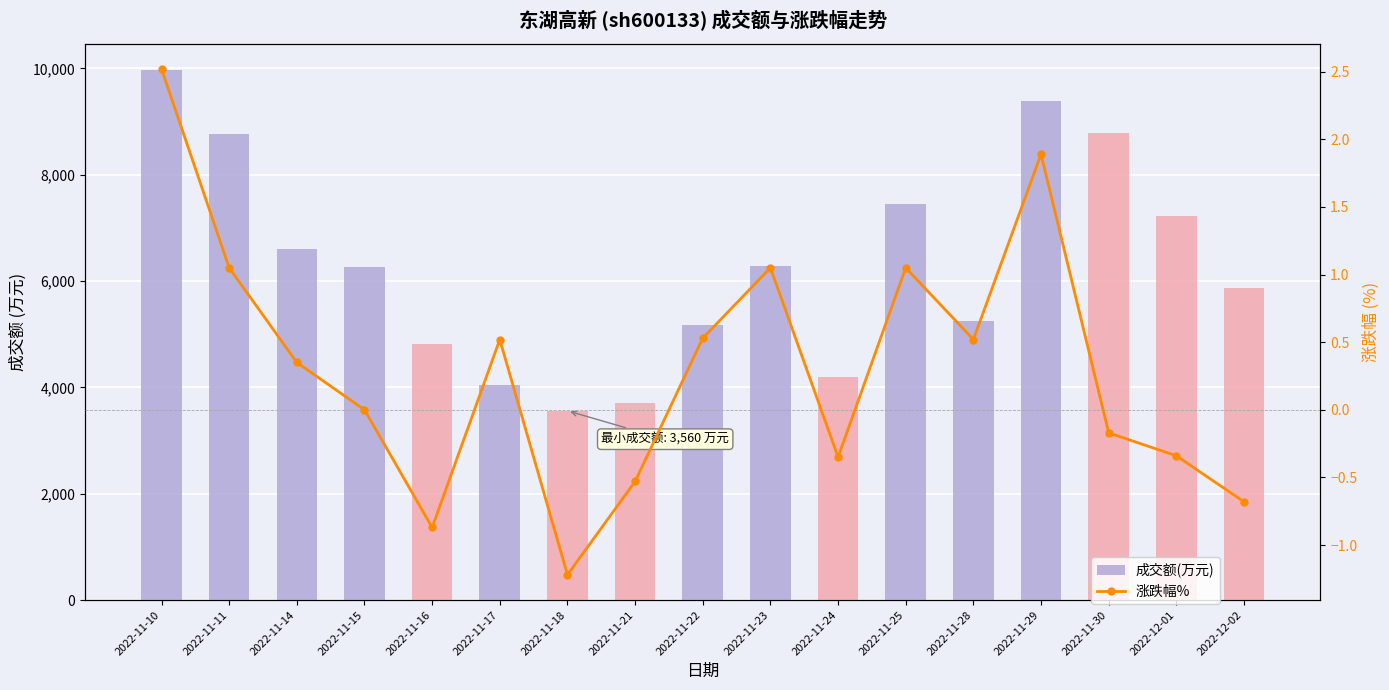

Between 2022-11-18 and 2022-11-25, which series saw the biggest shift?

成交额(万元)